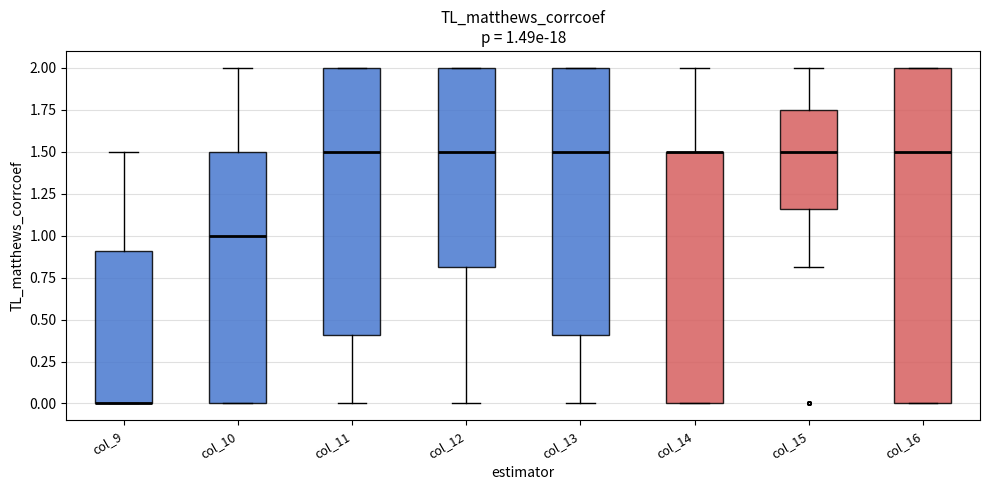

Which box is the tallest, from its lower edge to its upper edge?

col_16